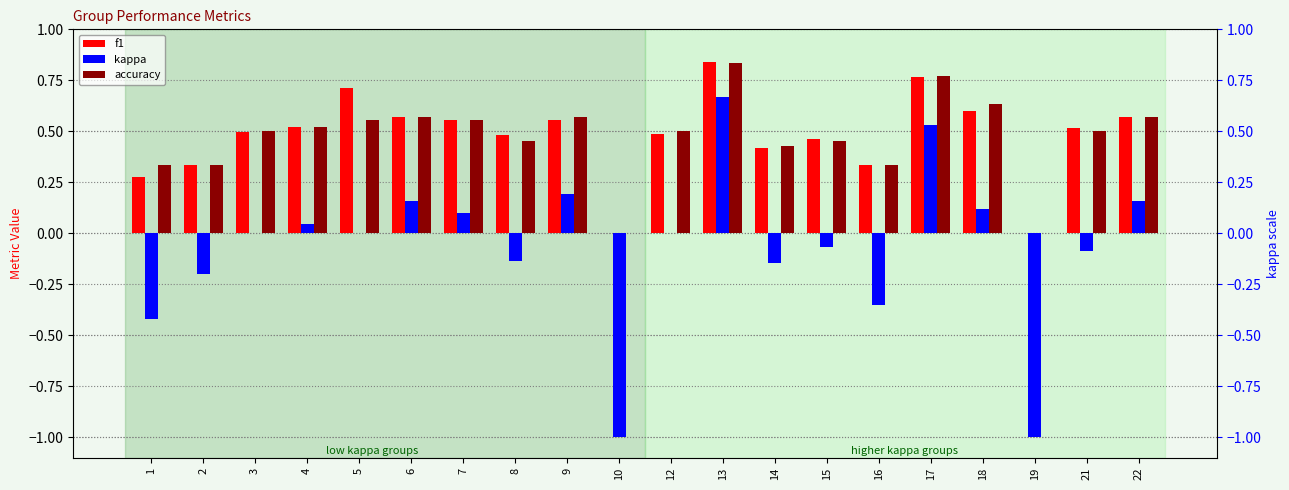

Count the number of categories in the chart.

20